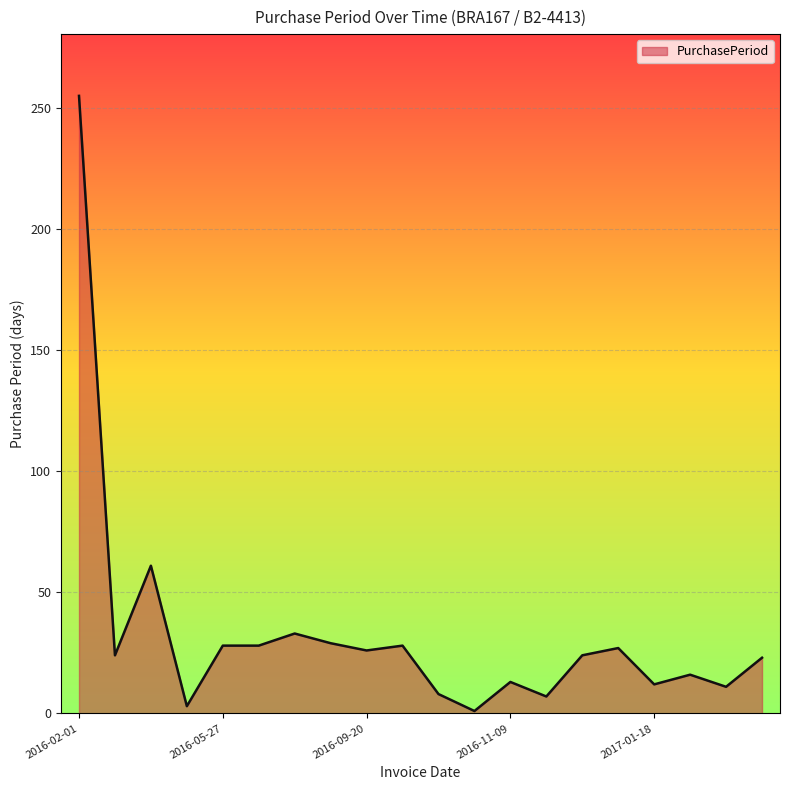

What is the difference between the maximum and minimum values?

254